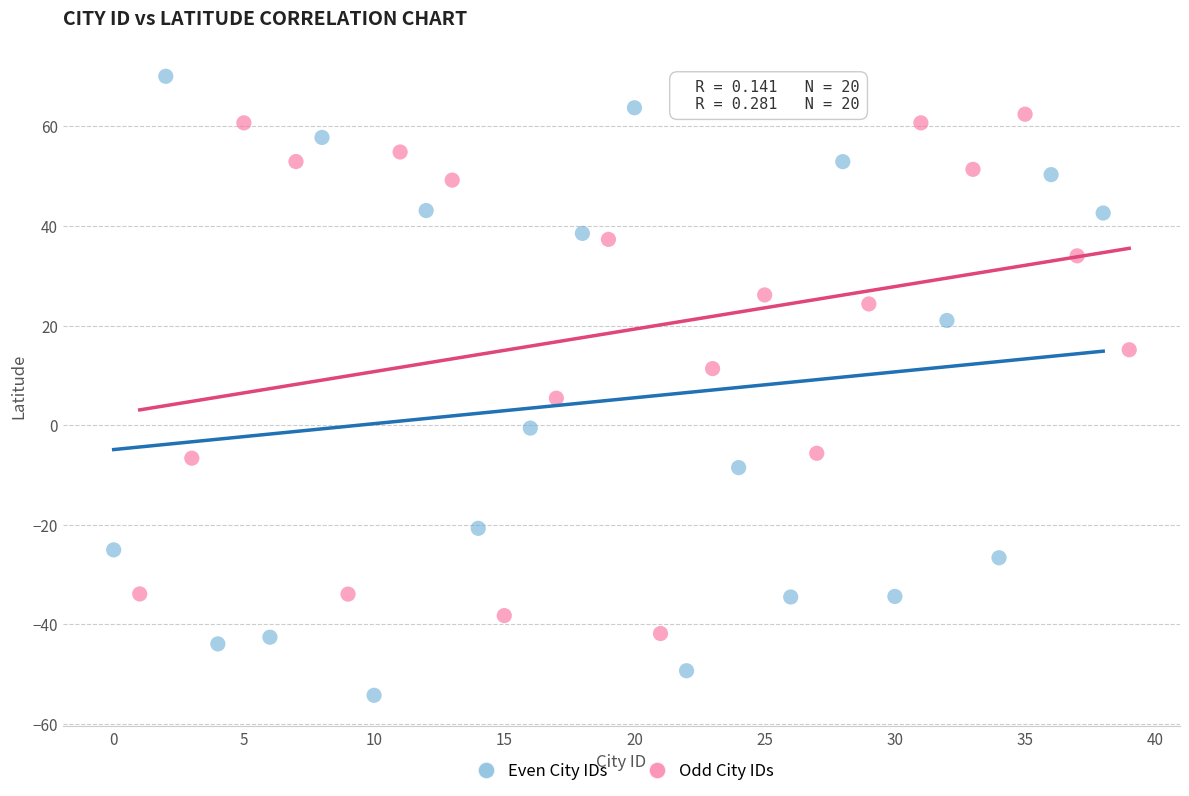

Which series has the widest spread of Y values?

Even City IDs